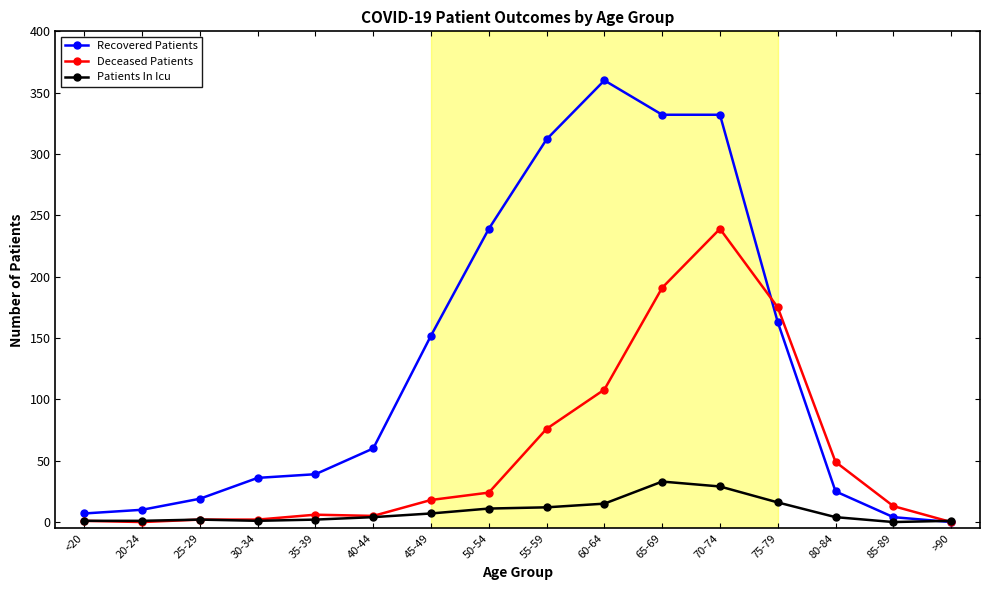

List the series in order of their overall mean, lowest first.

Patients In Icu, Deceased Patients, Recovered Patients